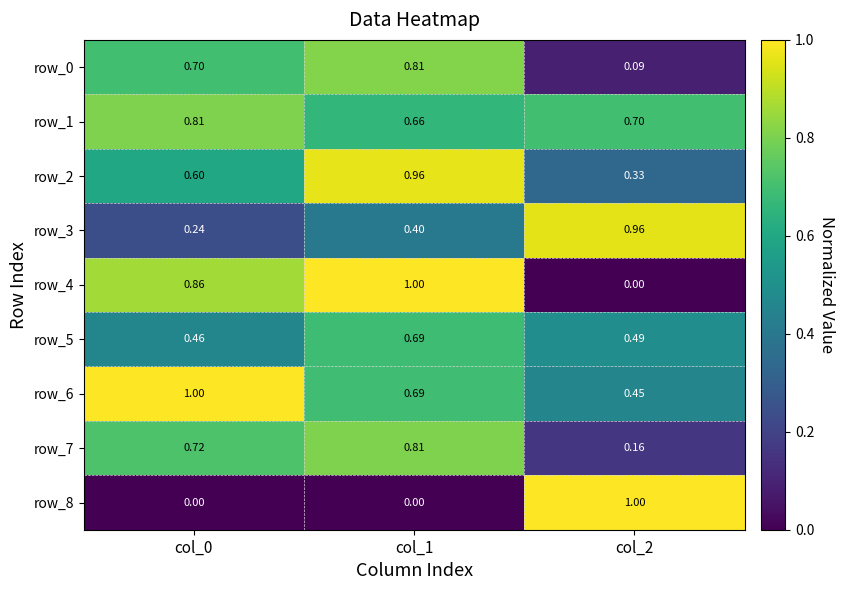

What is the spread (max minus min) of values at col_2?

1.0